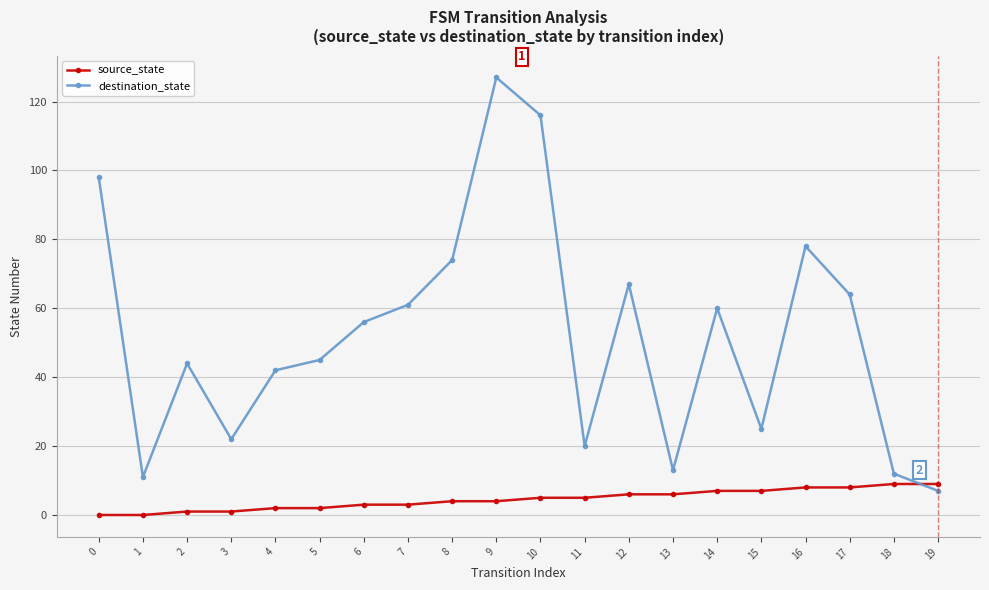

True or false: source_state has a value of 0 at 0.

True